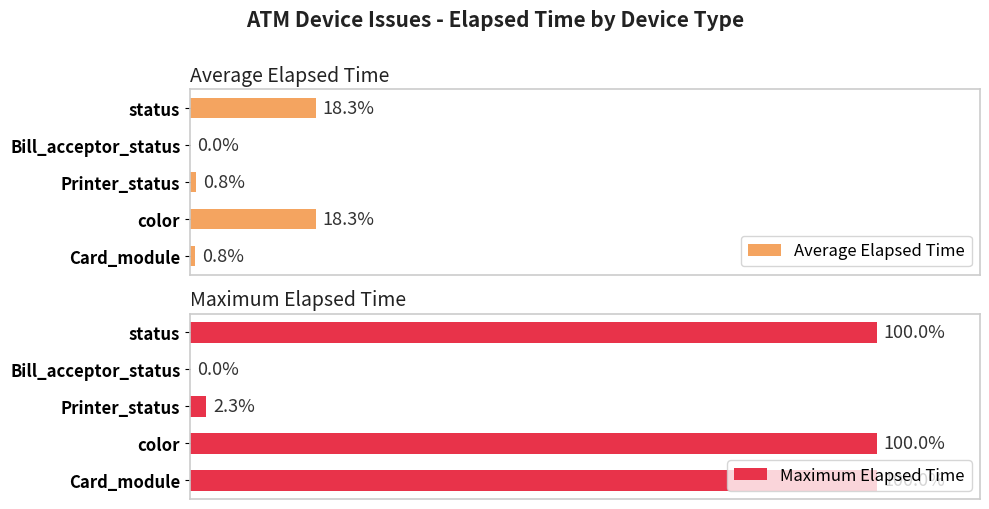

How many bars are there in each group?

2